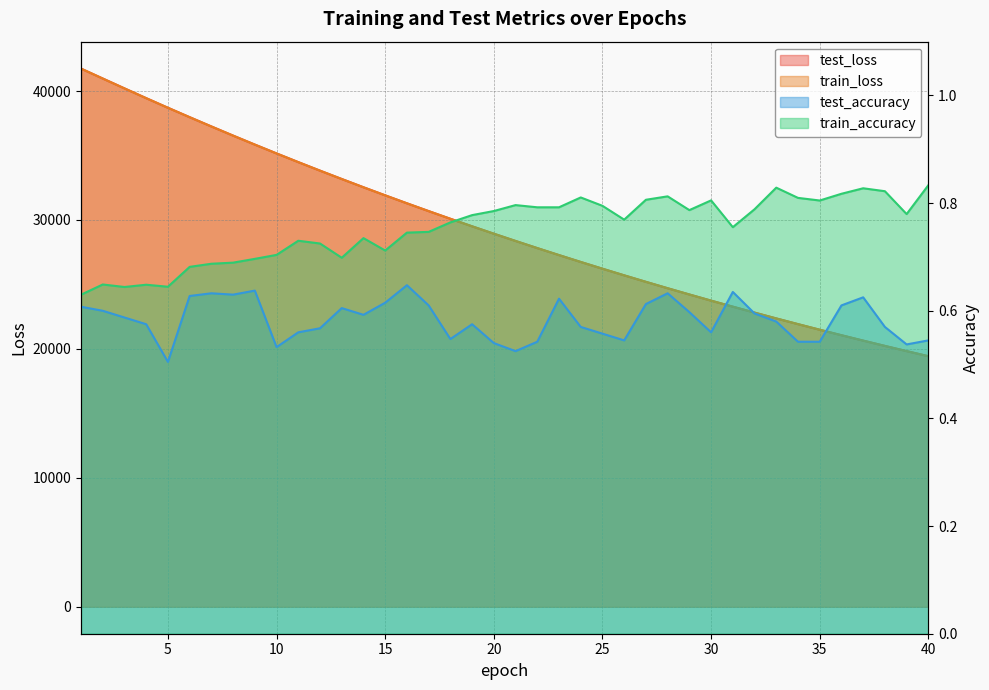

What is the sum of all train_loss values?

1173412.6